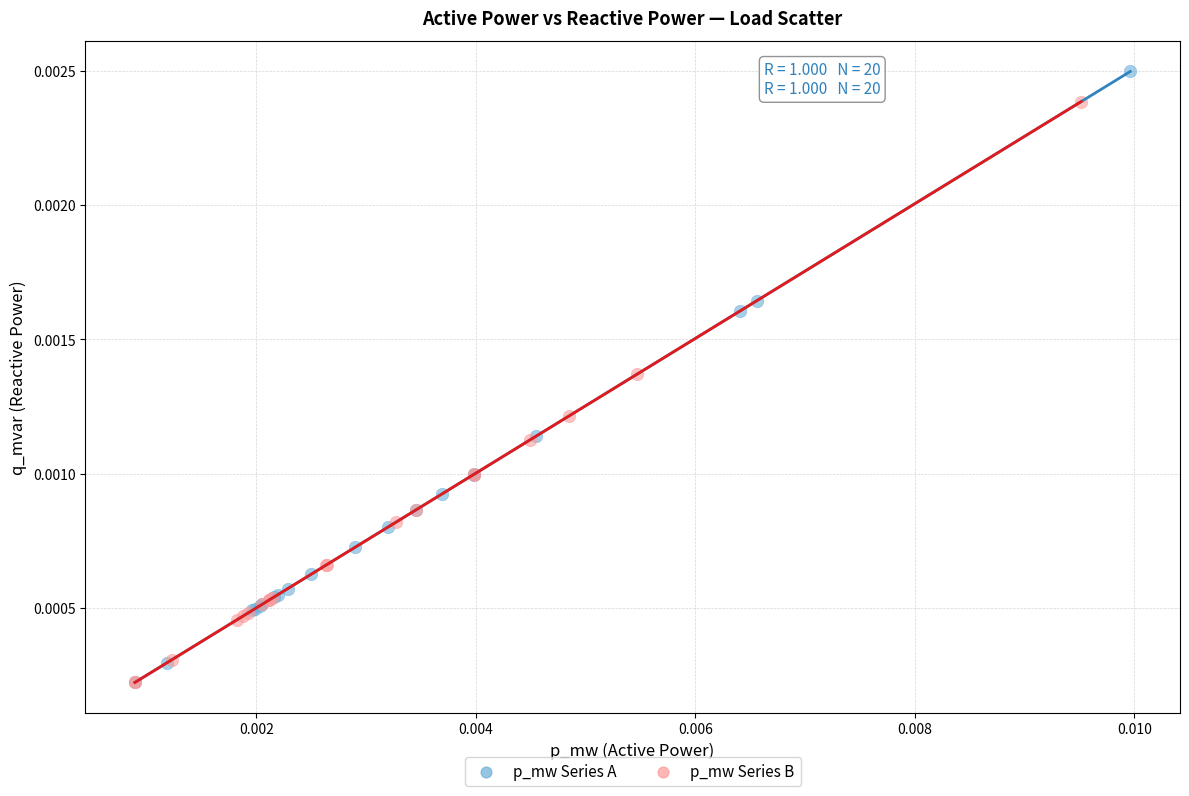

What are all the series names shown in the legend?

p_mw Series A, p_mw Series B